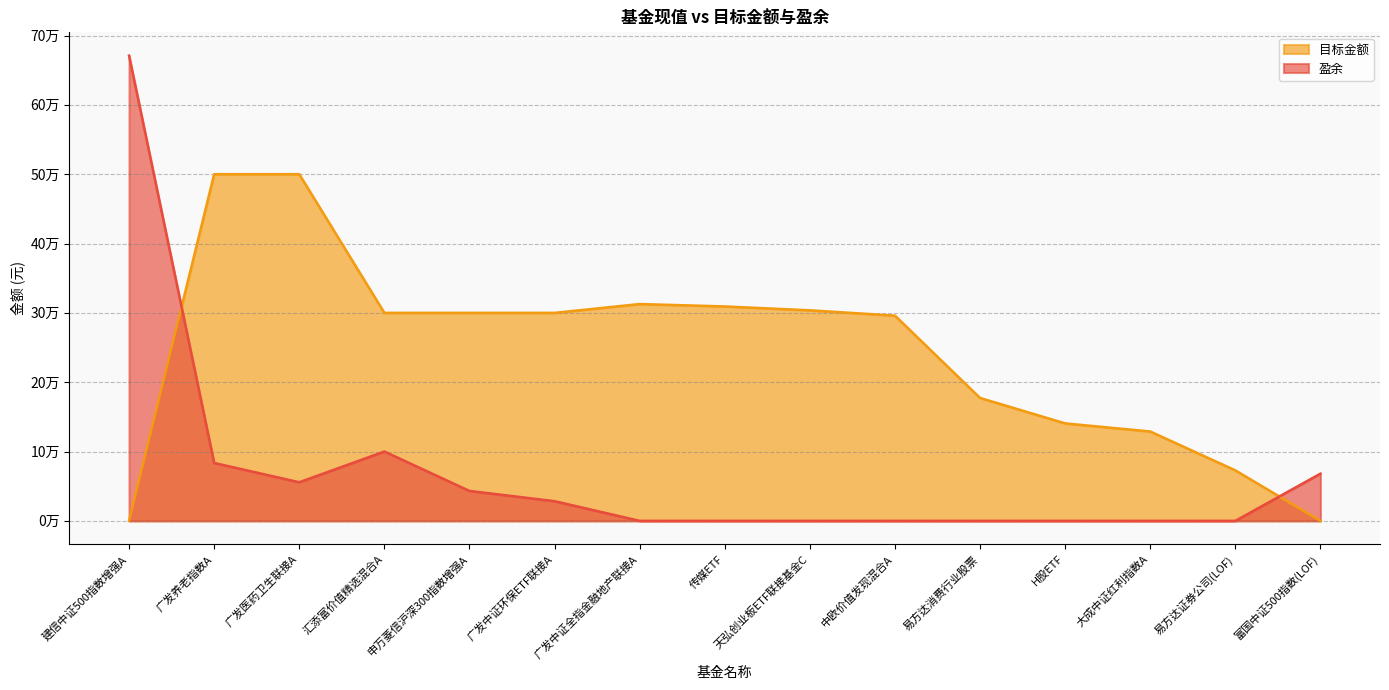

Is it true that 盈余 equals 0.0 at 易方达证券公司(LOF)?

True